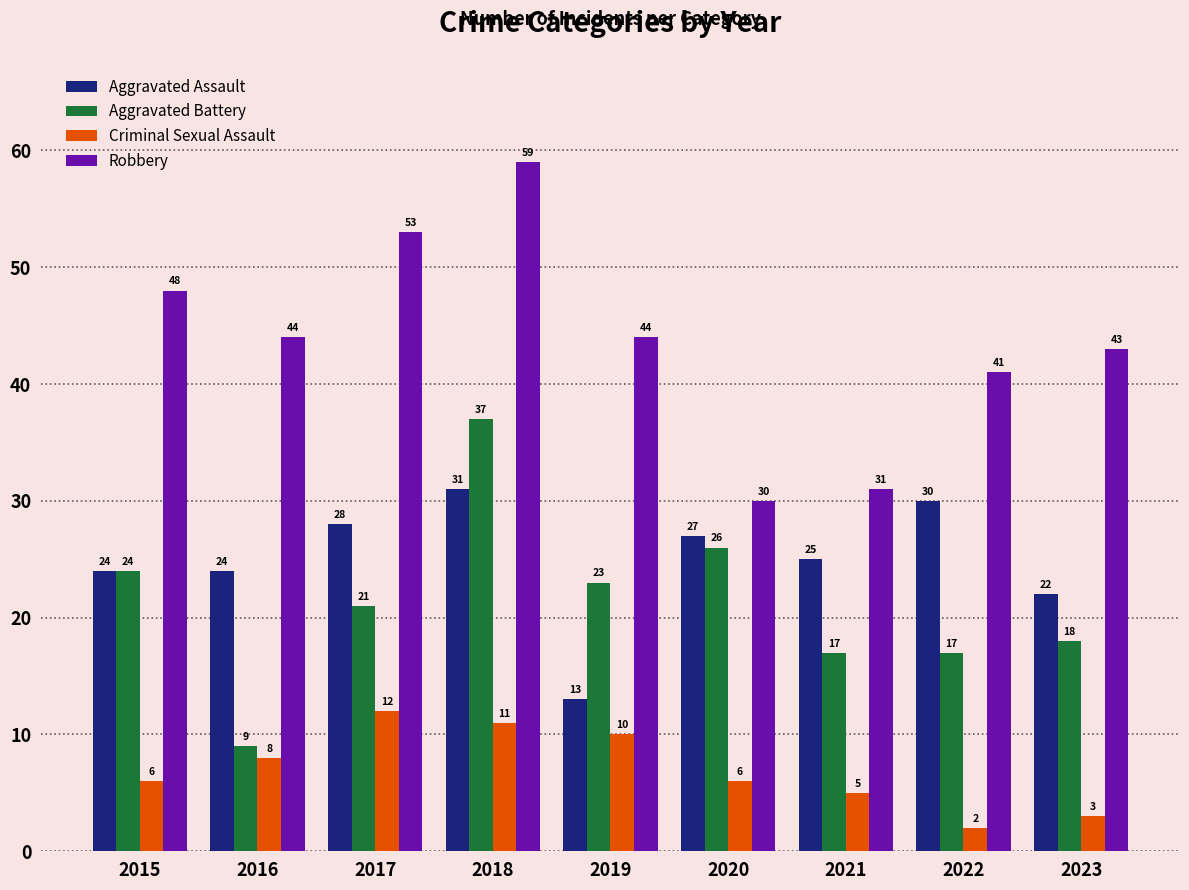

Is it true that Aggravated Battery equals 45 at 2020?

False